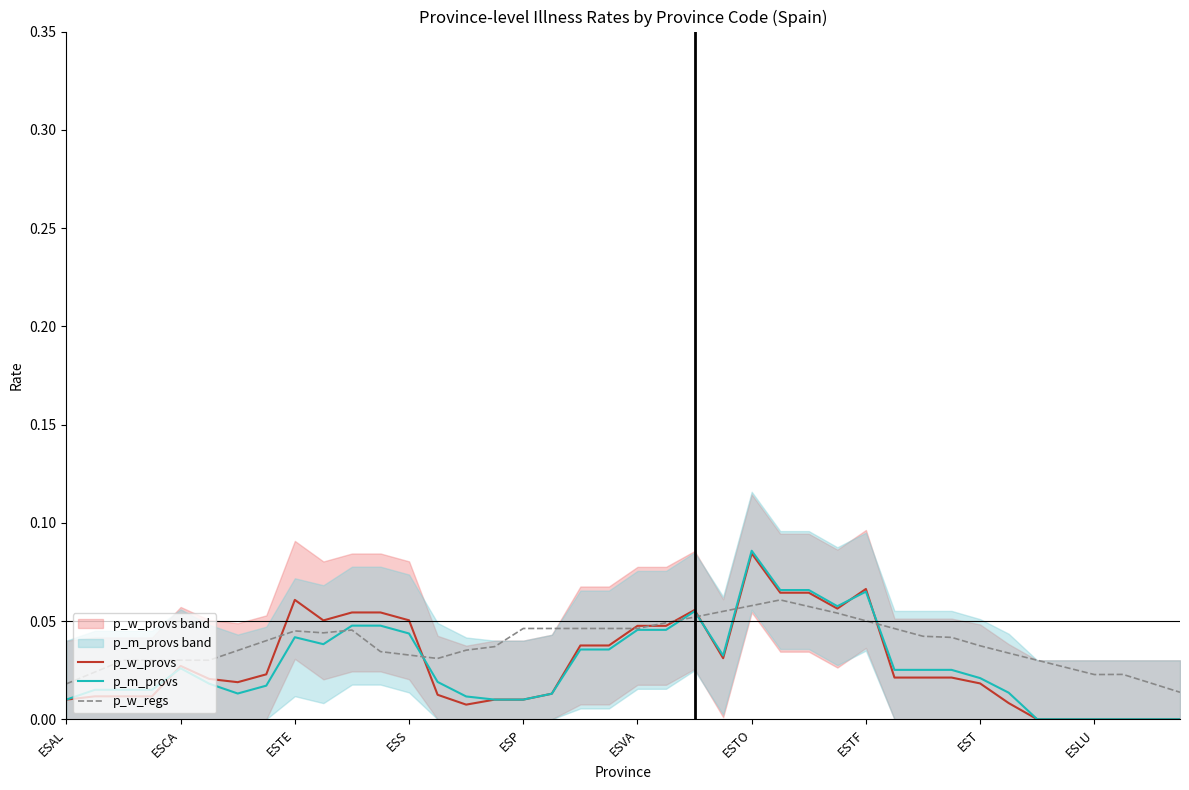

At which label does p_m_provs reach its peak?

ESTO